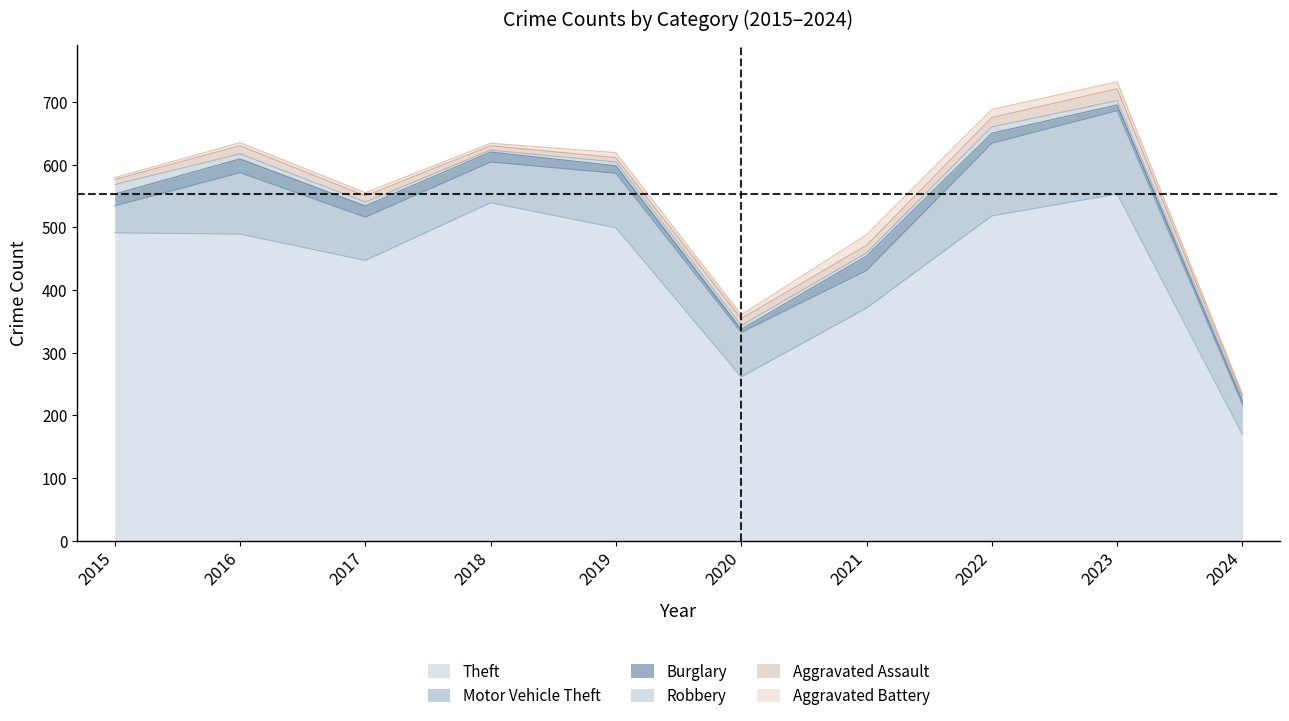

Count the number of categories in the chart.

10